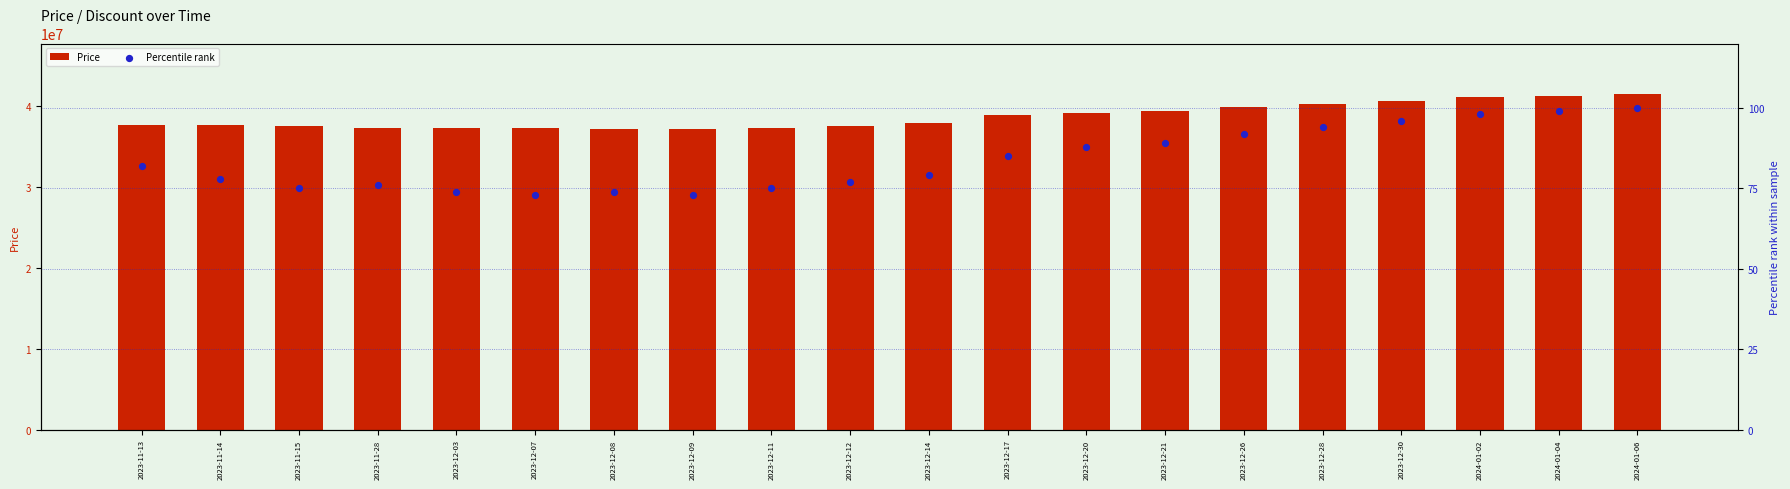

What are all the series names shown in the legend?

Price, Percentile rank